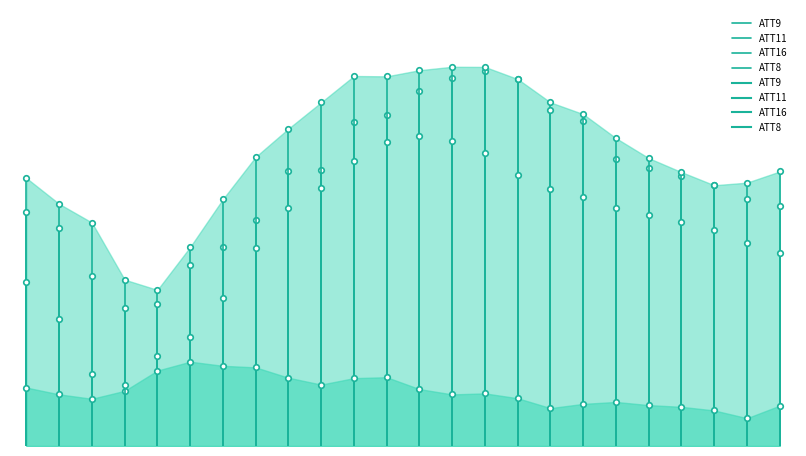

What is the difference between the ATT9 values at −5 and 0?

34.0